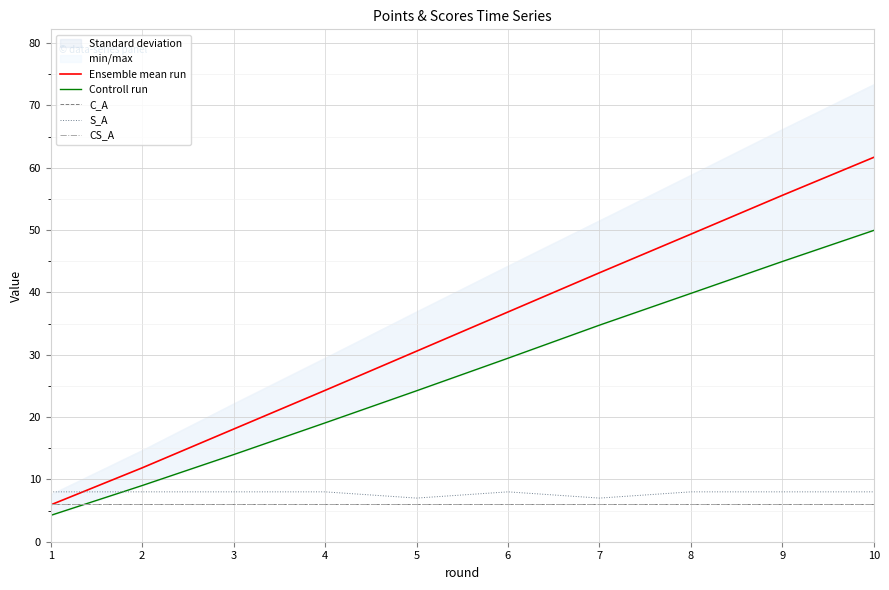

How many categories are shown in the chart?

10